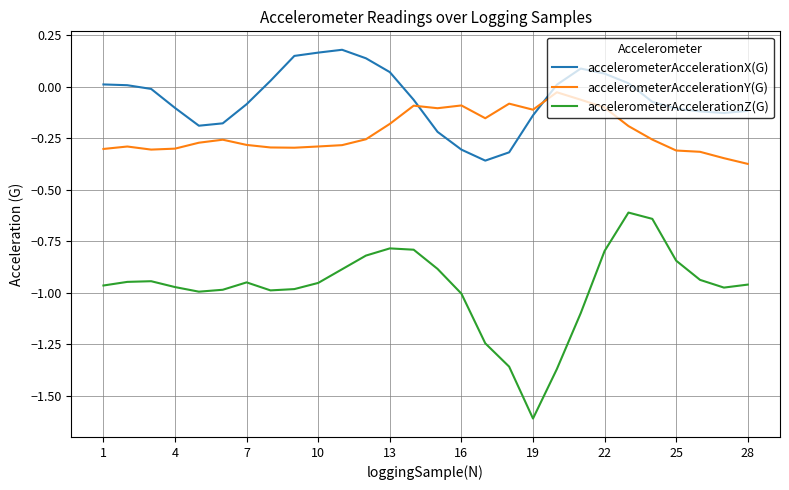

List the series in order of their peak value, lowest first.

accelerometerAccelerationZ(G), accelerometerAccelerationY(G), accelerometerAccelerationX(G)